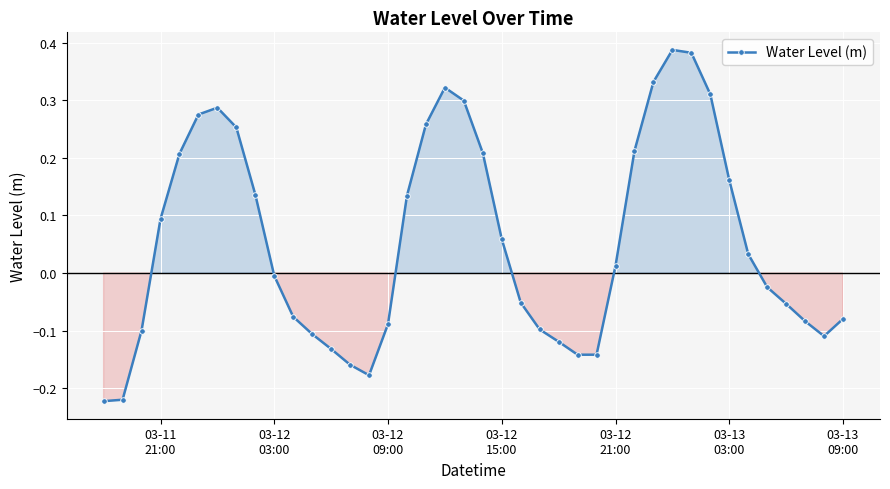

How many interior local peaks (higher than both neighbors) does the data have?

3